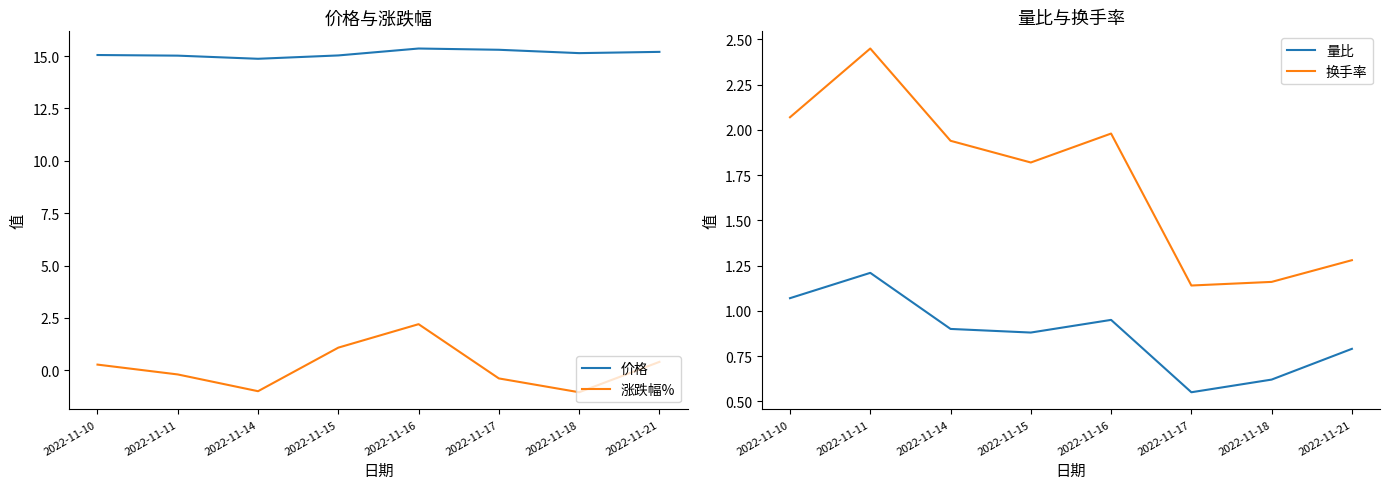

Where is the first local minimum for 量比?

2022-11-15